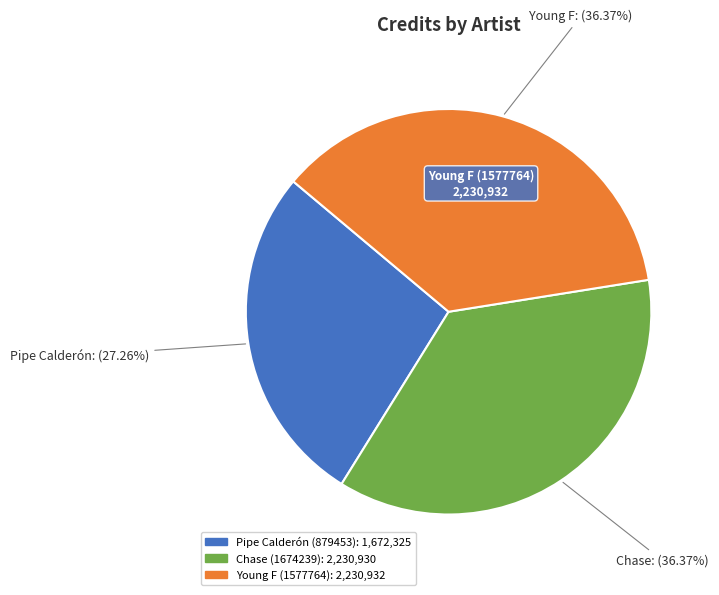

How many segments does this pie chart have?

3